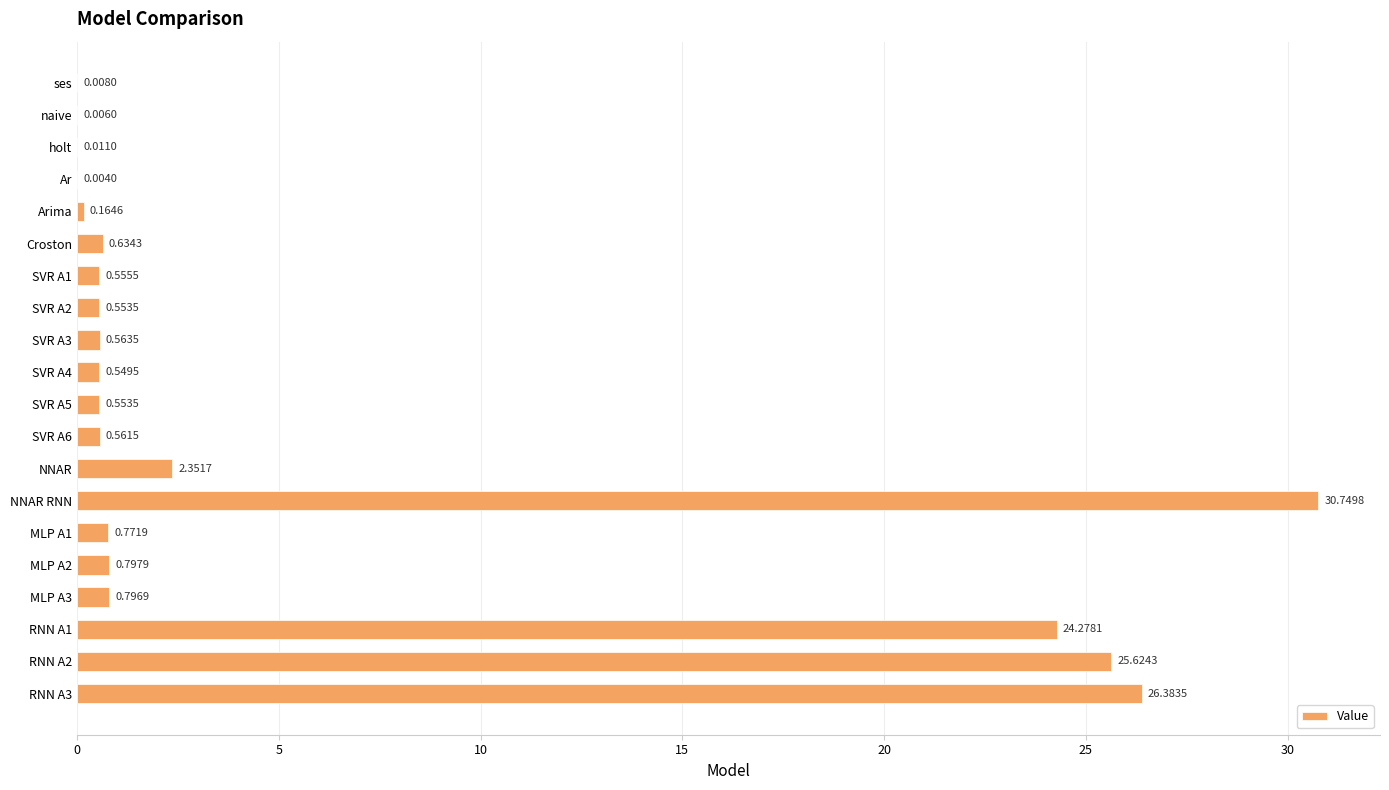

Which label corresponds to the largest value in the chart?

NNAR RNN